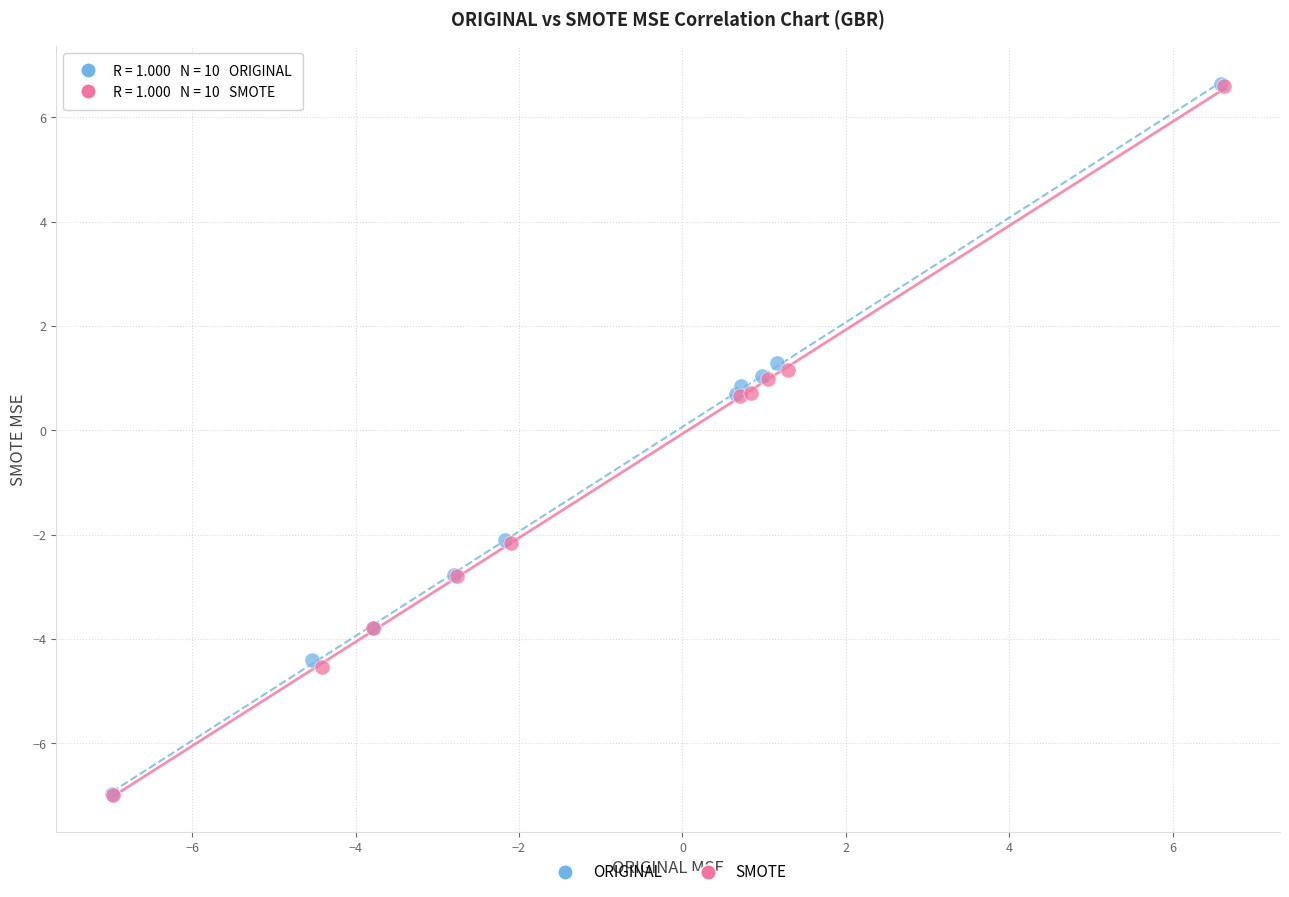

Which series has the widest spread of Y values?

ORIGINAL